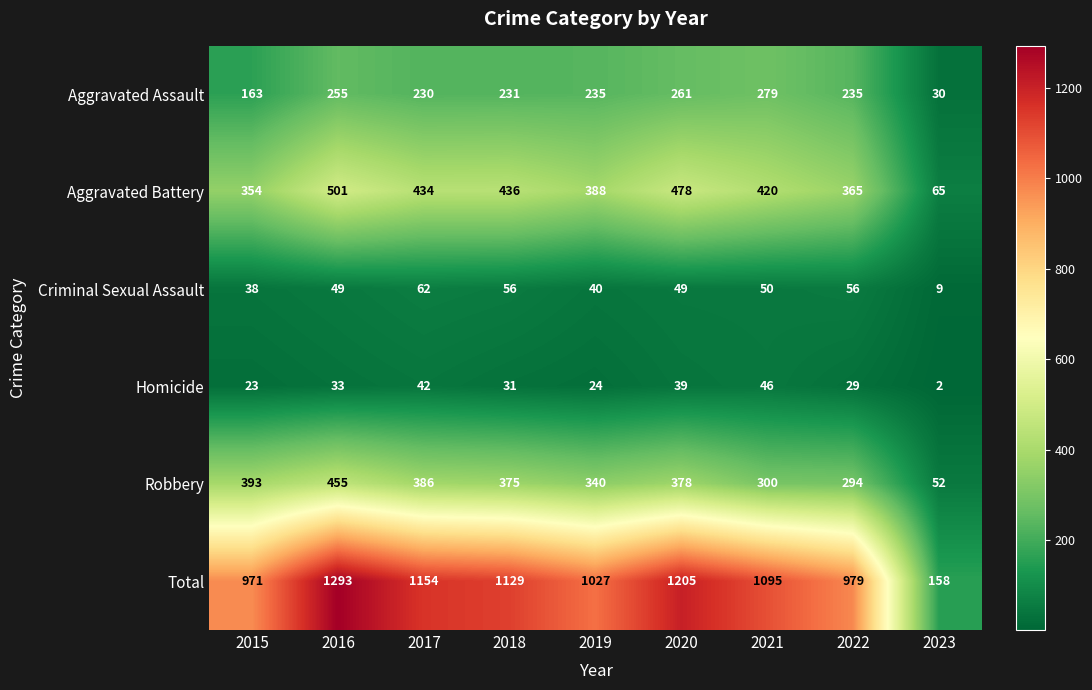

What is the greatest value displayed?

1293